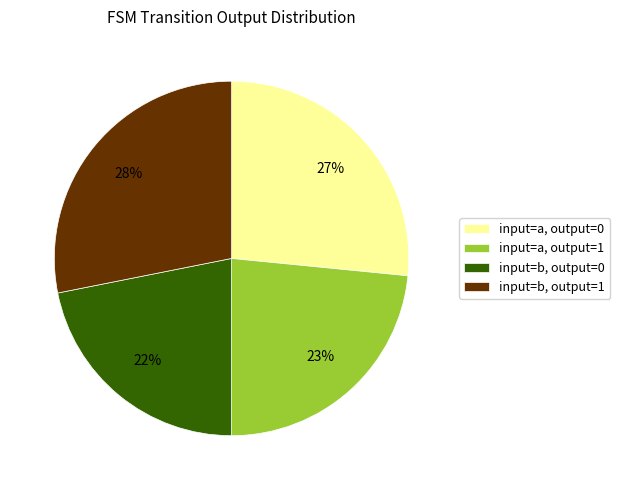

What is the ratio of the value at input=b, output=1 to the value at input=b, output=0?

1.3